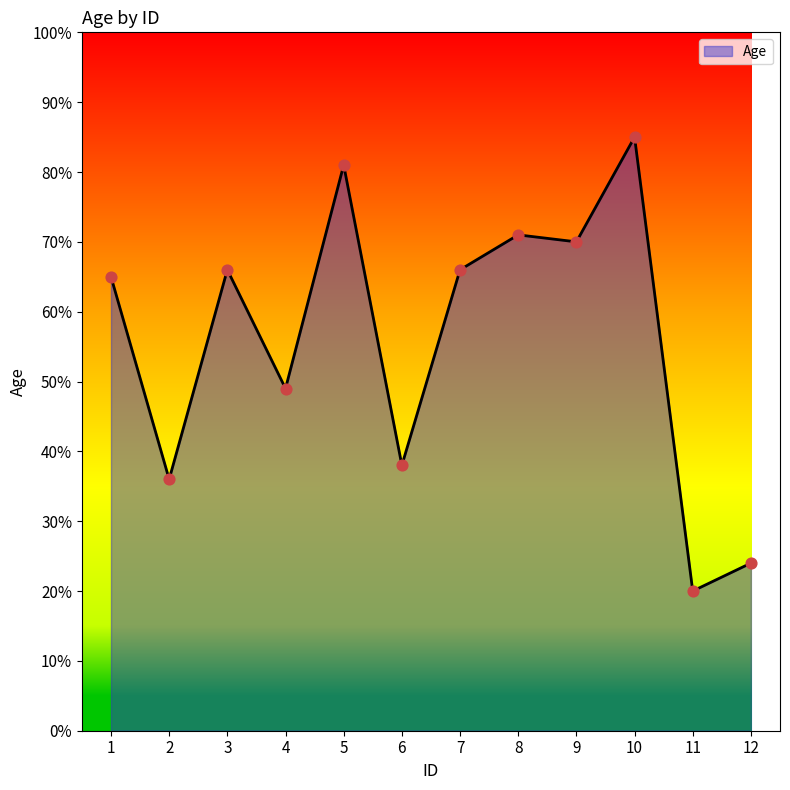

What is the change in value from 11 to 12?

+4